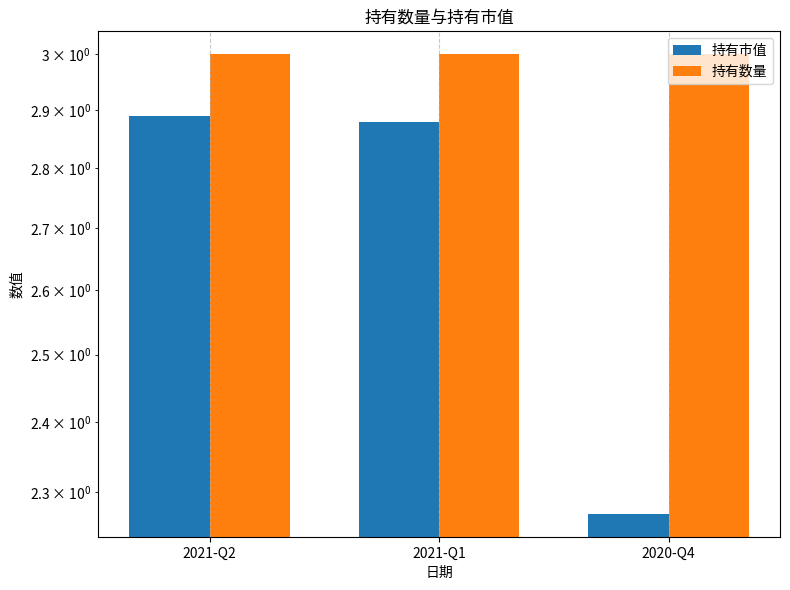

What are all the series names shown in the legend?

持有市值, 持有数量